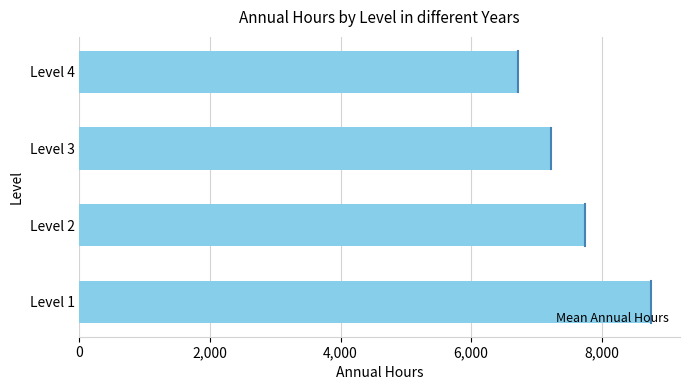

Is it true that the value at Level 1 is 4728?

False